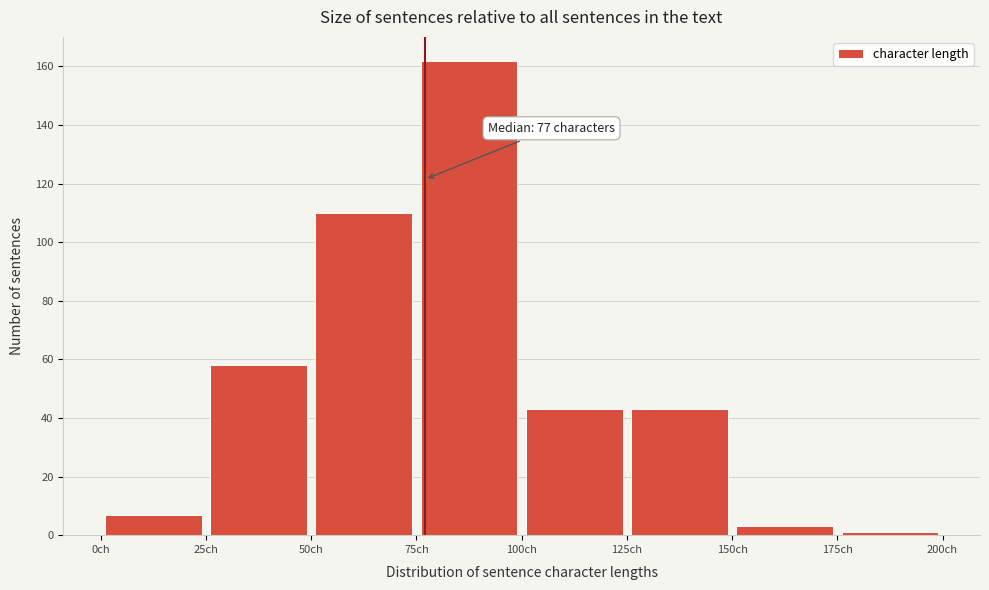

Over which range of the x-axis is the bar tallest?

75 to 100